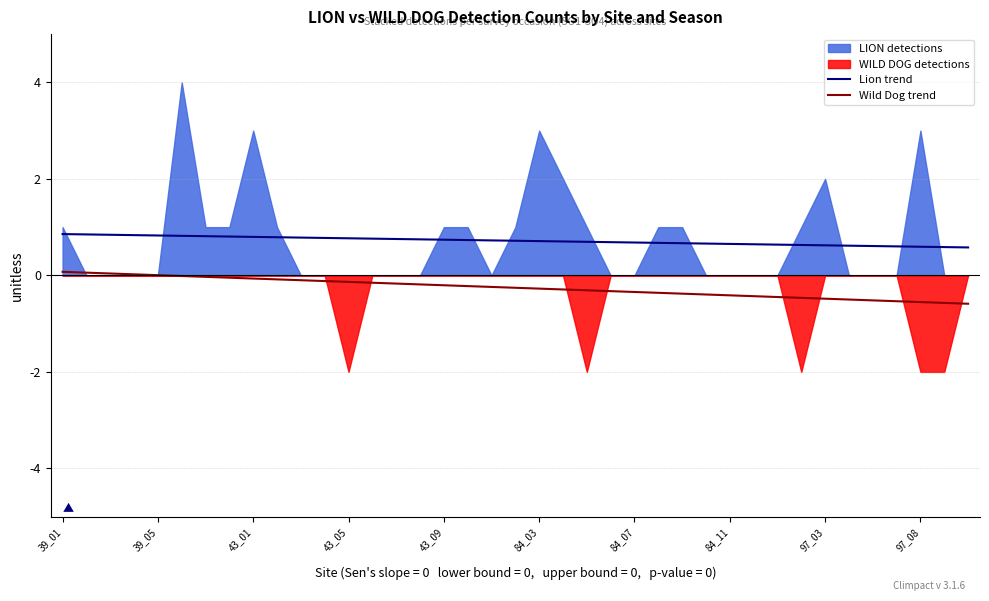

True or false: Lion trend and Wild Dog trend intersect in this chart.

False